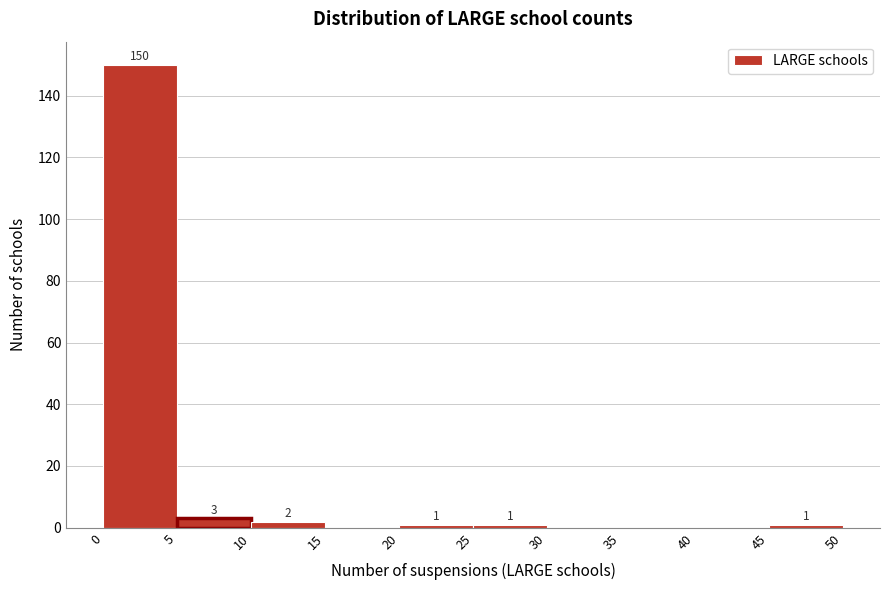

Which range on the x-axis has the tallest bar?

0 to 5